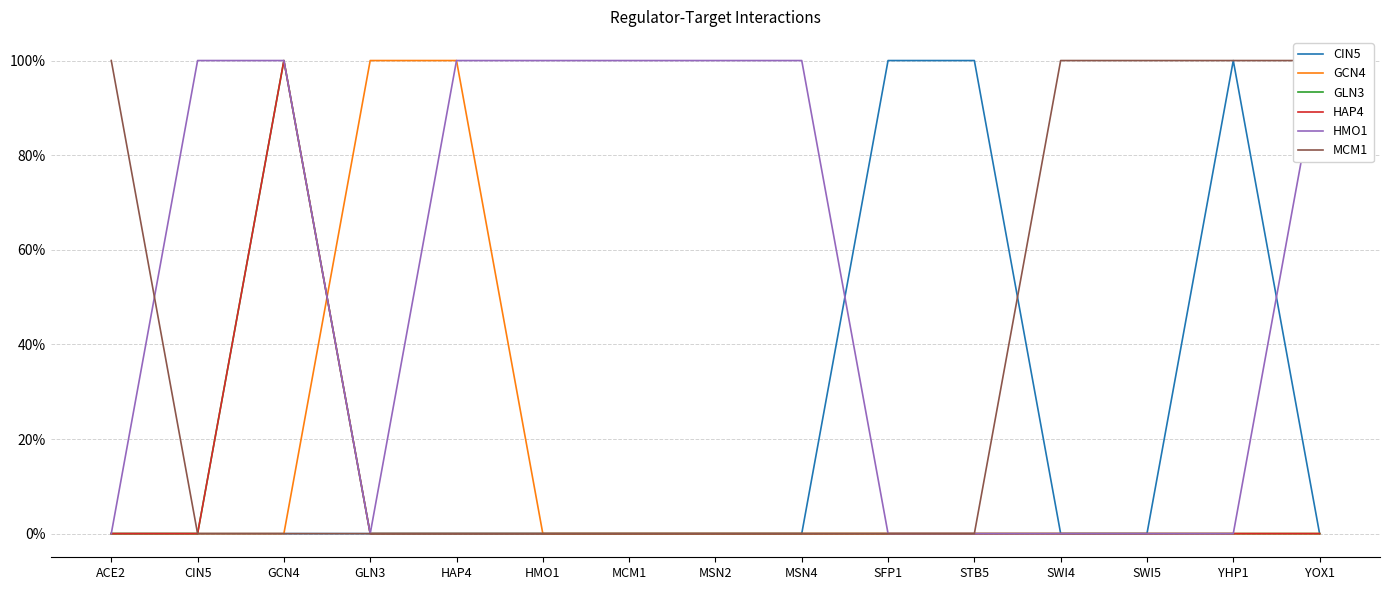

Is it true that GCN4 equals 0 at SFP1?

True